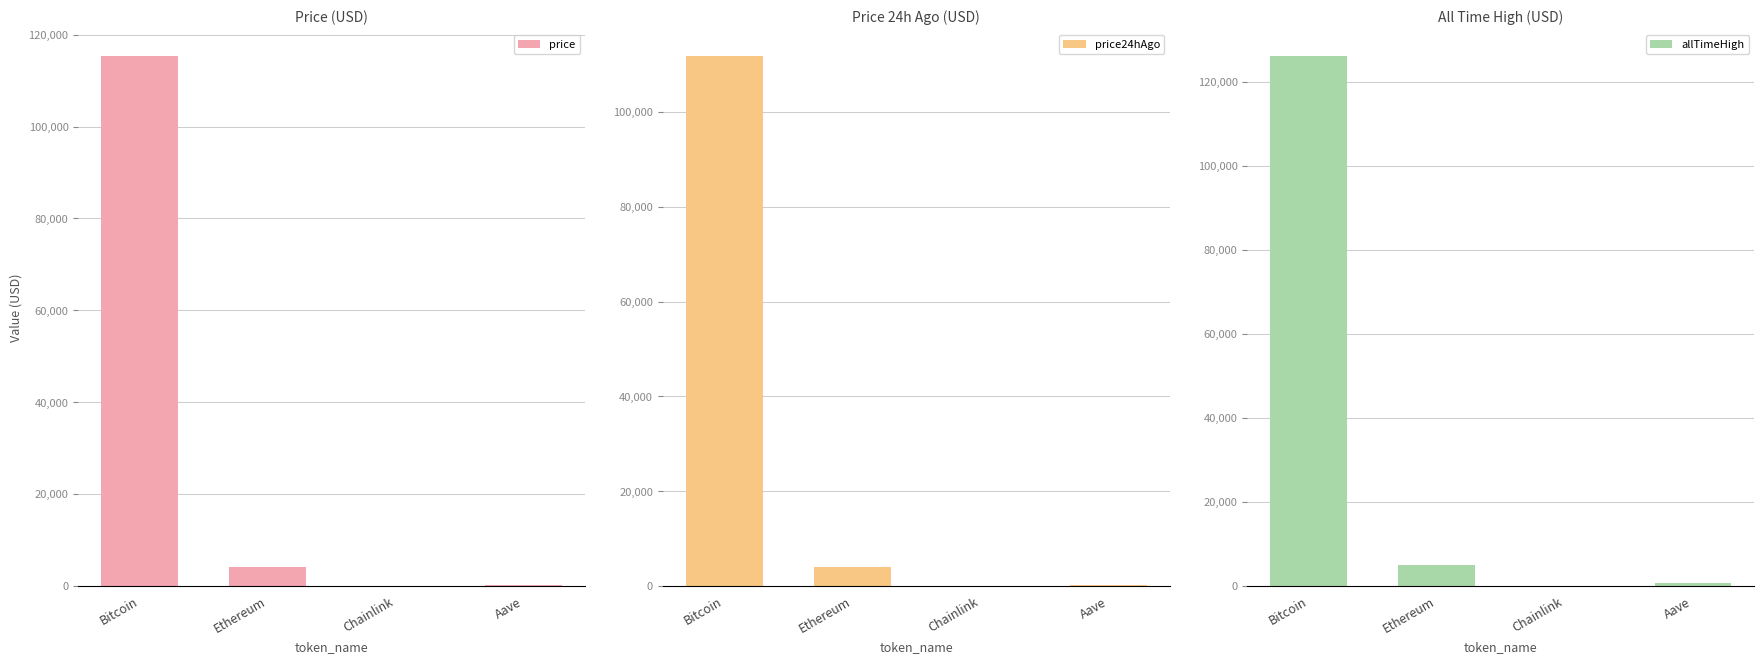

Between Chainlink and Aave, which series saw the biggest shift?

allTimeHigh